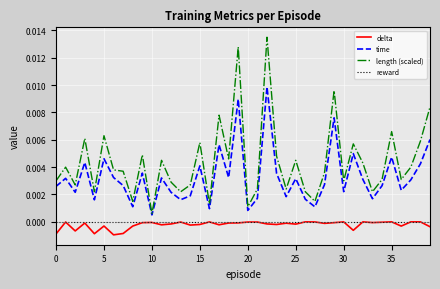

True or false: delta and length (scaled) intersect in this chart.

False